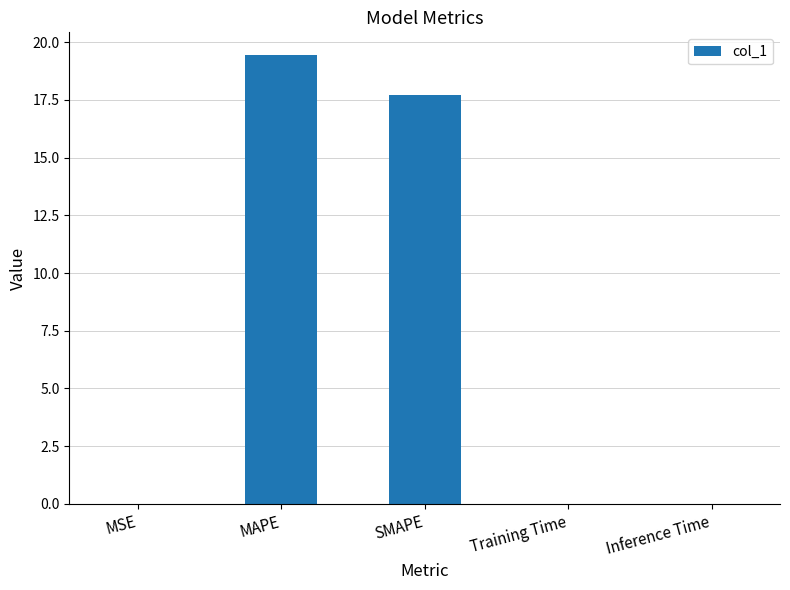

Count the number of data series in this chart.

1